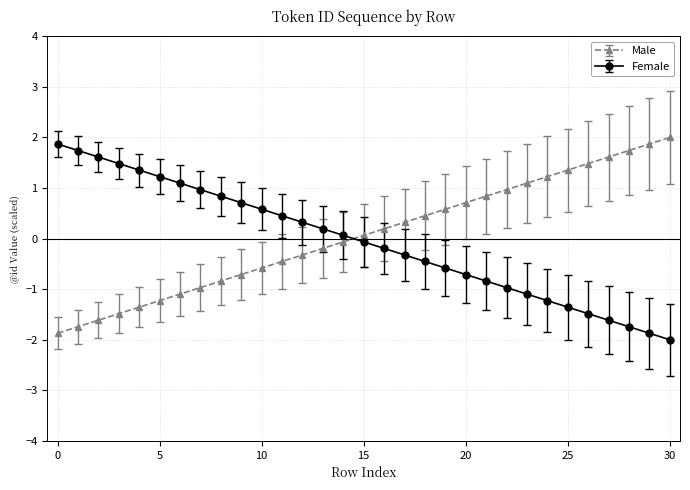

What is the sum of all Male values?

2.0